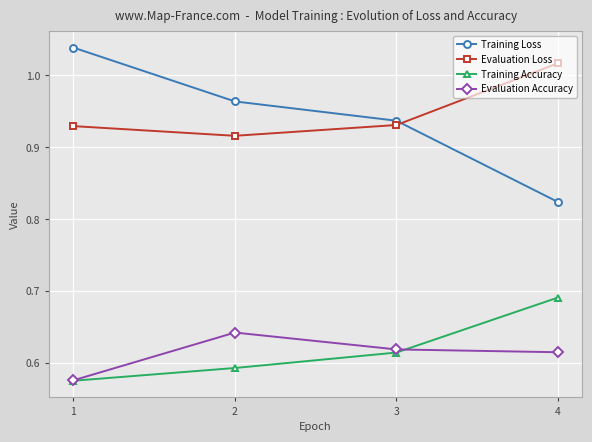

Which series has the largest total across all categories?

Evaluation Loss